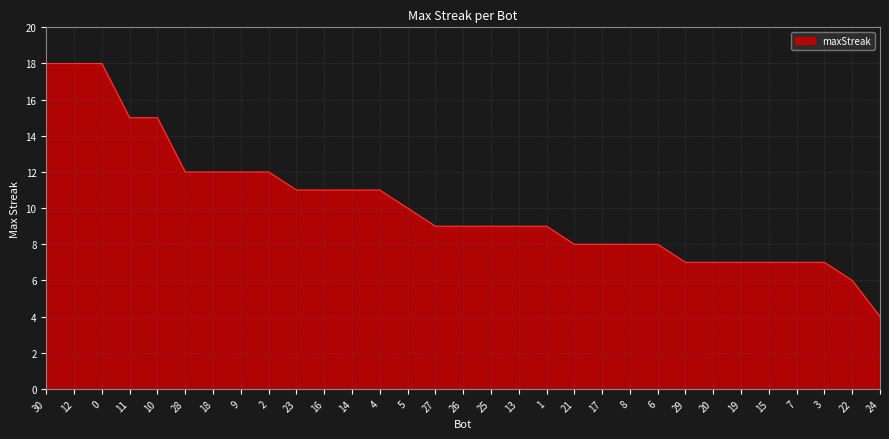

Between 8 and 29, which is larger?

8